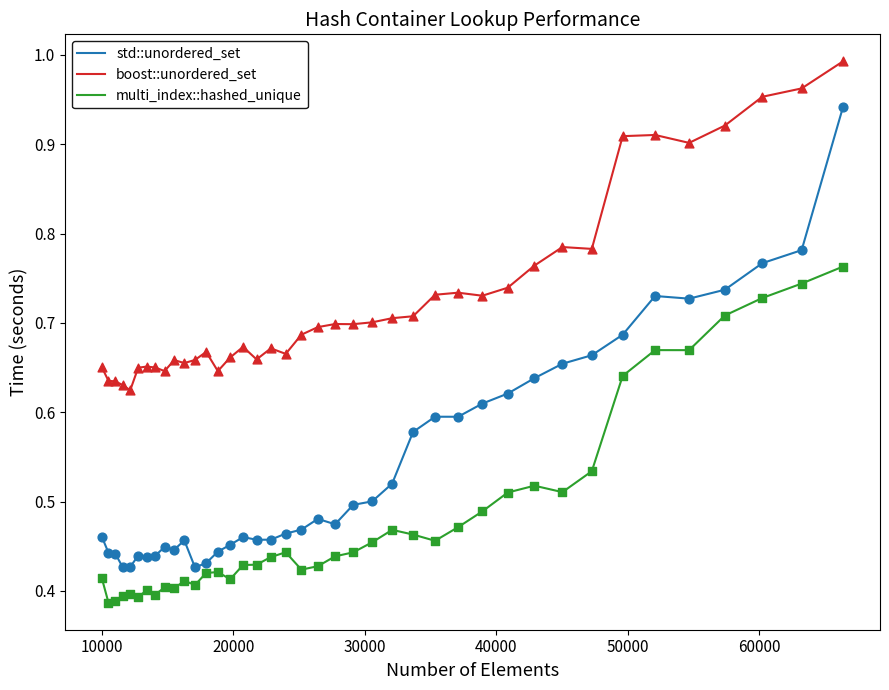

What are all the series names shown in the legend?

std::unordered_set, boost::unordered_set, multi_index::hashed_unique